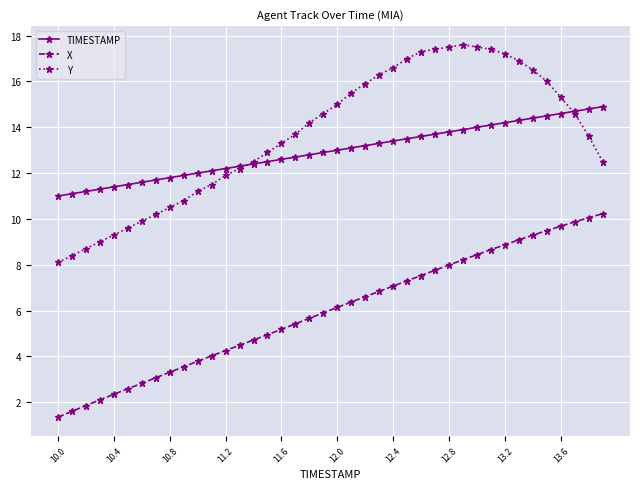

List the series in order of their peak value, highest first.

Y, TIMESTAMP, X